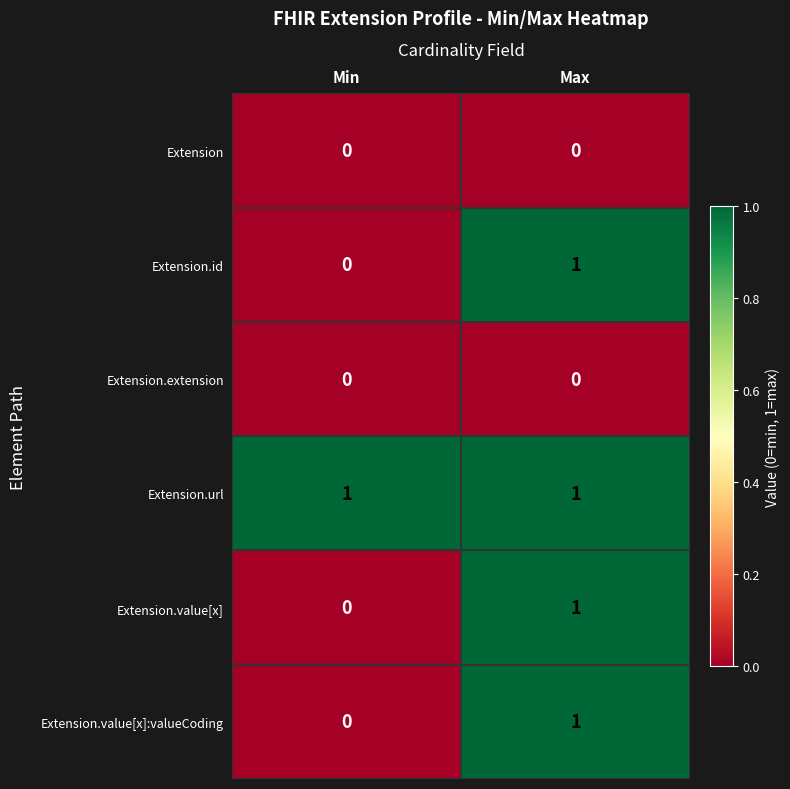

Reading left to right, list all the values displayed in this chart.

Extension: Min=0	Max=0
Extension.id: Min=0	Max=1
Extension.extension: Min=0	Max=0
Extension.url: Min=1	Max=1
Extension.value[x]: Min=0	Max=1
Extension.value[x]:valueCoding: Min=0	Max=1